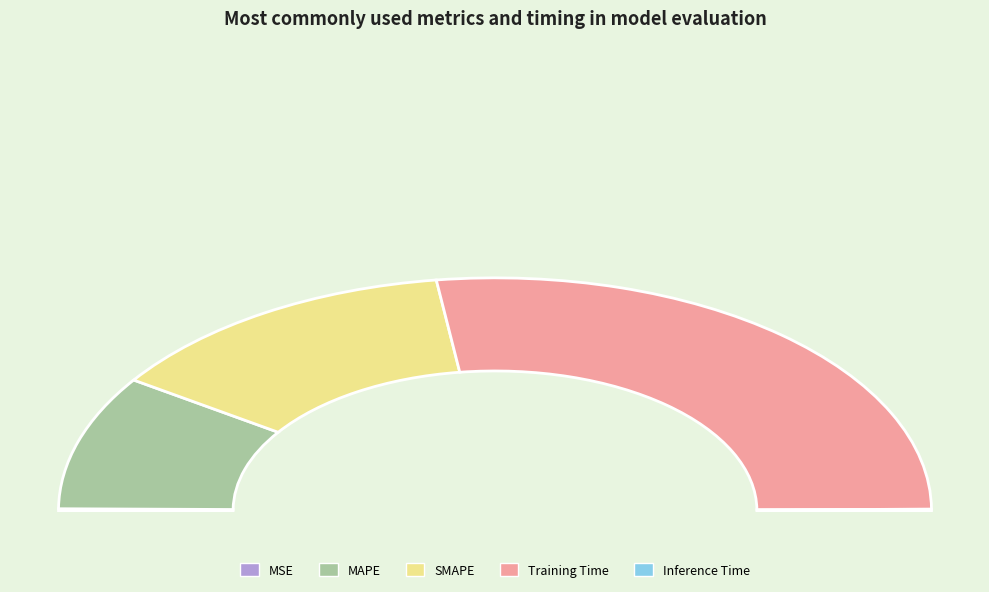

True or false: MSE accounts for 13% of the total.

False